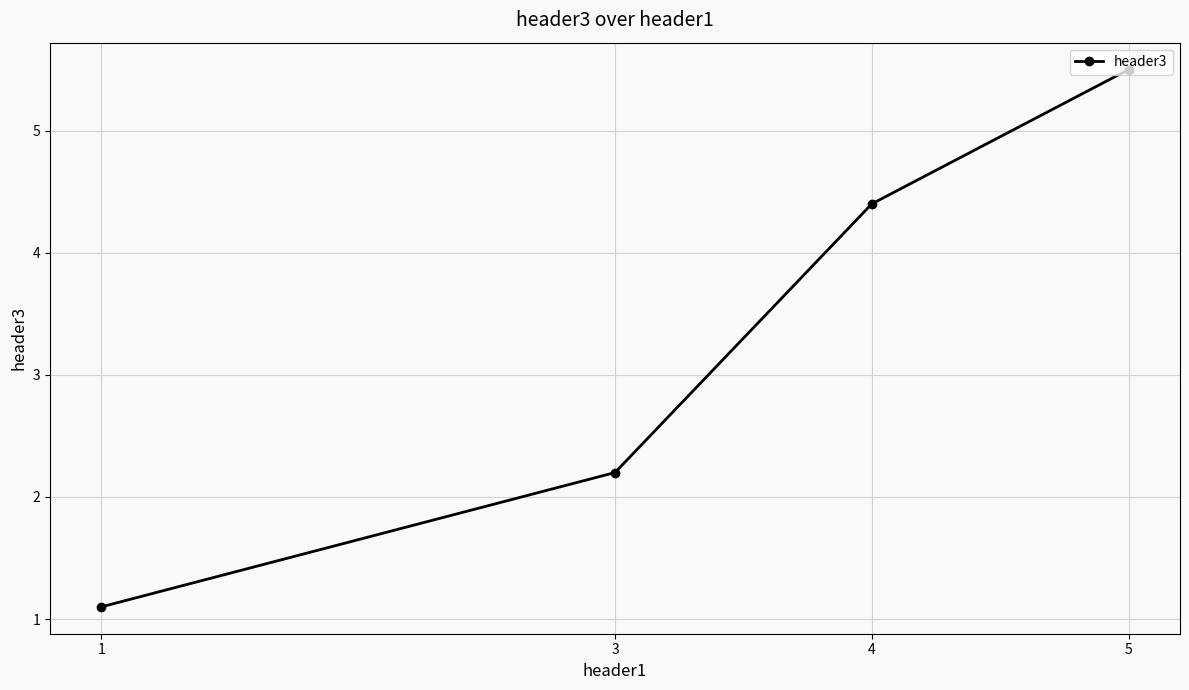

Count the number of data series in this chart.

1